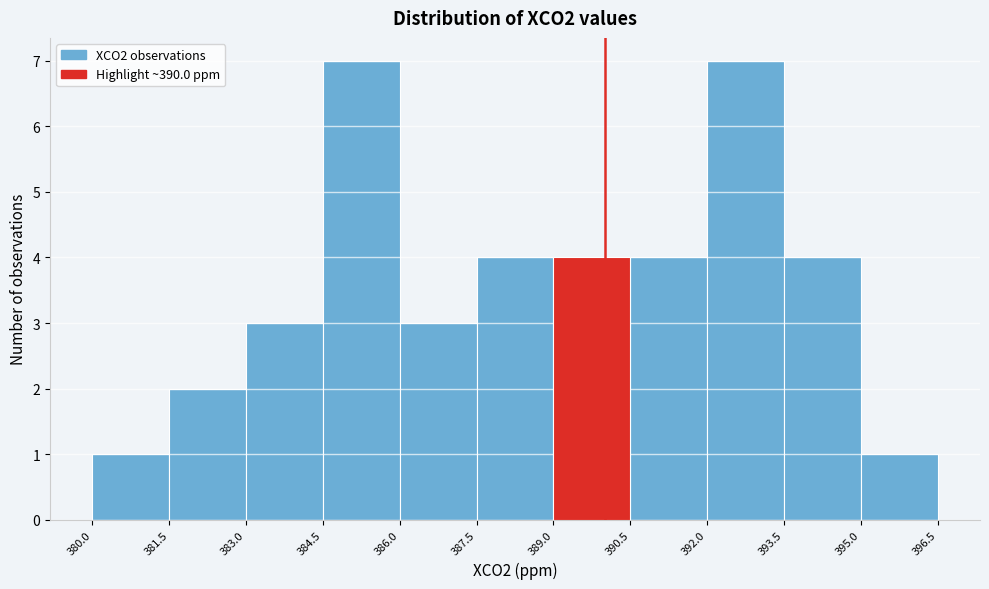

Reading left to right, list every bar in this chart as the range it spans on the x-axis followed by its height. The values are not printed on the chart, so give them approximately, as read against the axis.

380.0 to 381.5: 1
381.5 to 383.0: 2
383.0 to 384.5: 3
384.5 to 386.0: 7
386.0 to 387.5: 3
387.5 to 389.0: 4
389.0 to 390.5: 4
390.5 to 392.0: 4
392.0 to 393.5: 7
393.5 to 395.0: 4
395.0 to 396.5: 1